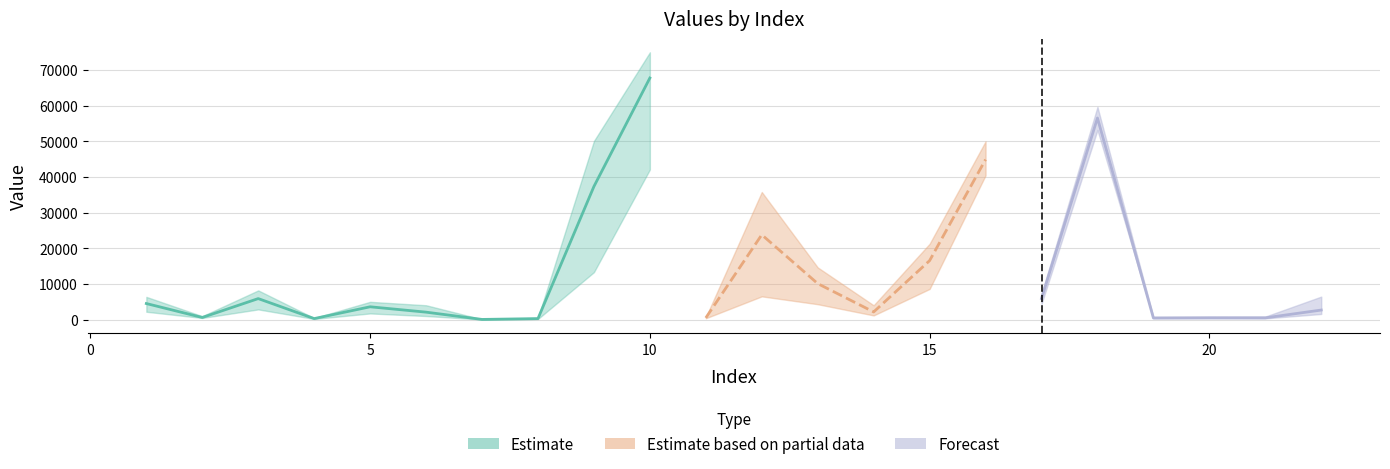

Reading left to right, what are all the values shown in this chart?

col_1: 4505.9	597.2	5889.8	286.5	3593.7	2089.7	52.2	280.2	37321.9	67733.1	487.9	23786.4	10096.0	2151.2	16537.3	44880.9	5911.2	56523.2	447.4	499.2	488.9	2683.4
col_2: 2202.1	461.5	2860.2	191.1	1730.7	1007.0	36.4	179.2	13299.5	42075.7	376.9	6516.7	4317.2	1170.2	8596.2	40445.5	4389.9	53160.0	368.2	371.8	341.1	1584.2
col_3: 6374.2	970.5	8190.1	443.2	4986.1	4027.2	90.5	485.4	50077.7	74944.0	662.9	35774.6	14635.4	4015.0	21257.9	49975.4	7257.9	59626.9	765.1	809.9	849.9	6451.4
col_4: 32.0	30.0	27.0	32.0	35.0	34.0	32.0	26.0	27.0	14.0	22.0	18.0	35.0	29.0	20.0	27.0	36.0	17.0	25.0	31.0	35.0	29.0